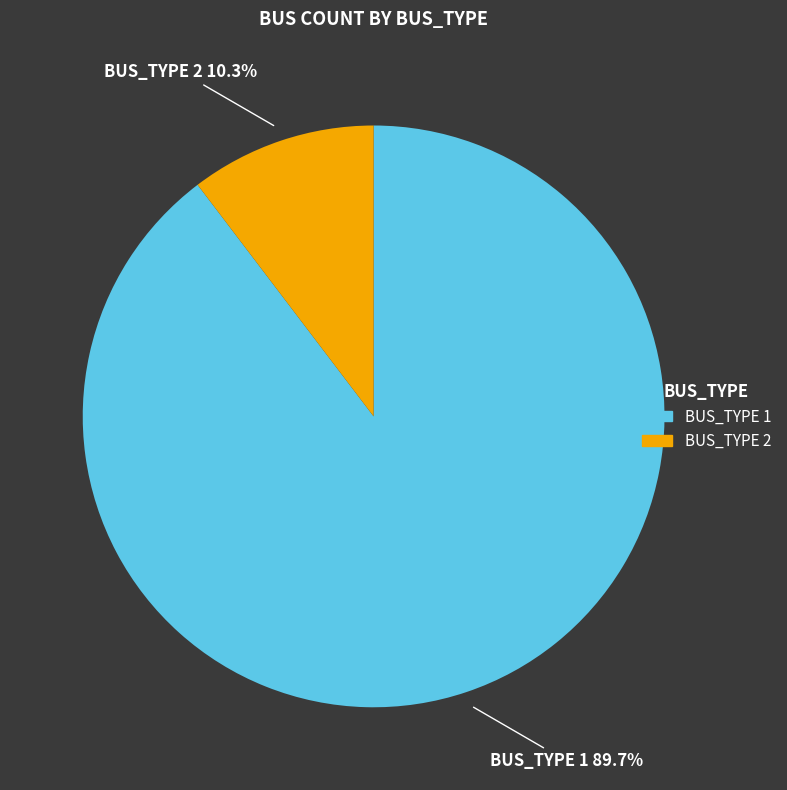

Does any single category account for the majority?

Yes